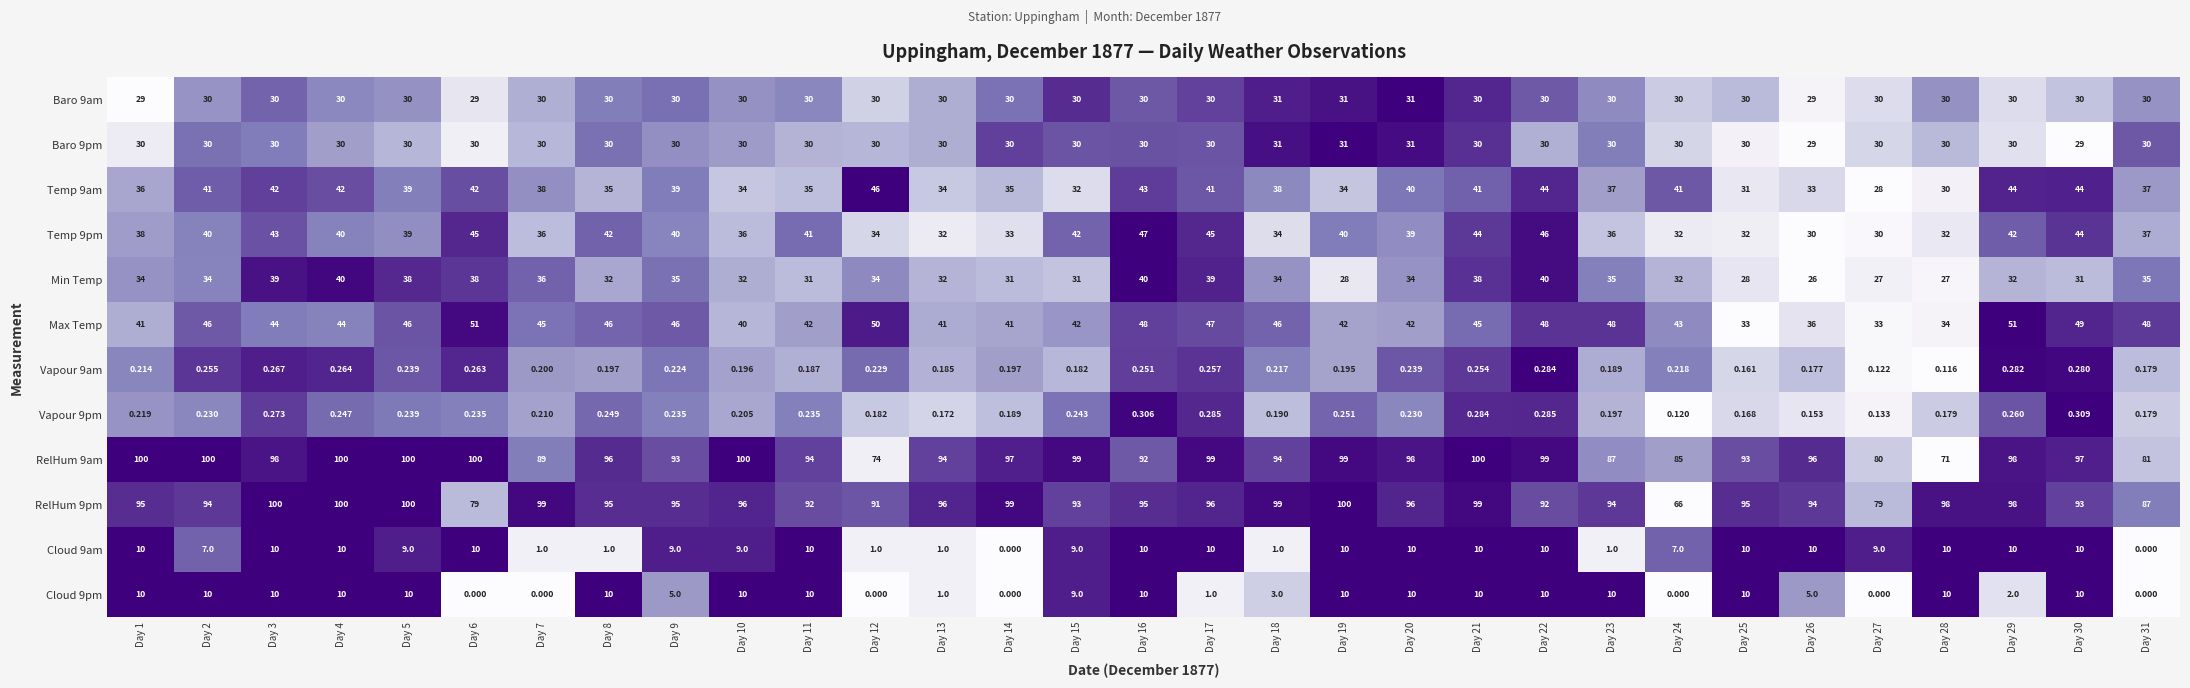

Is the value of RelHum 9am at Day 10 greater than the value of Vapour 9pm at Day 6?

Yes